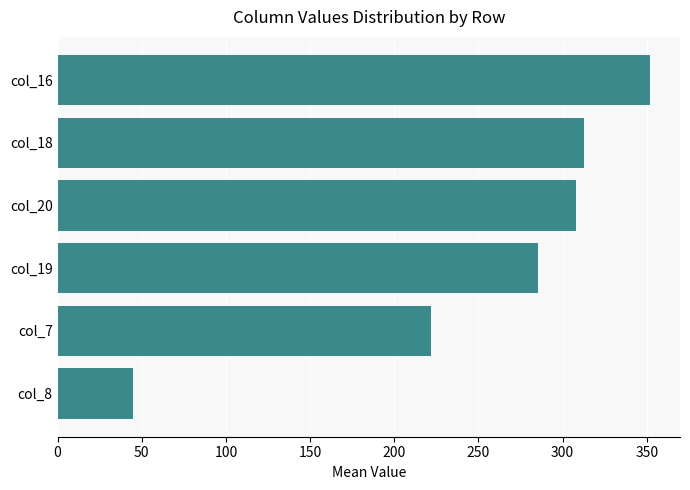

What is the sum of all values?

1524.7